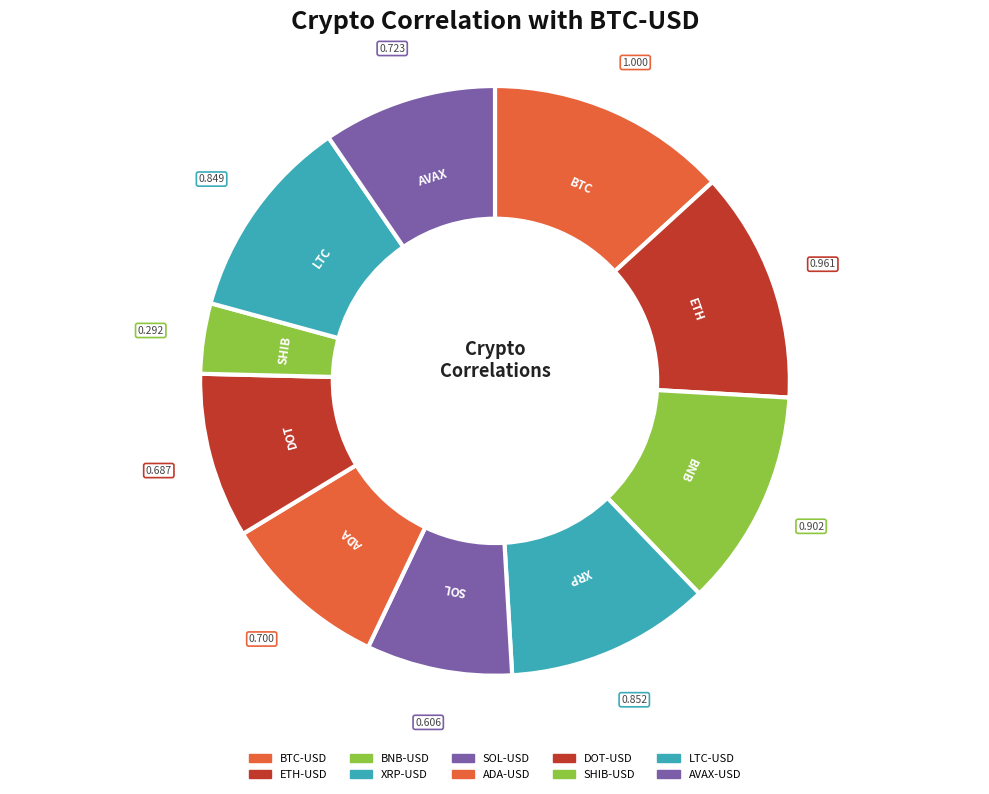

Count the number of slices in the pie.

10